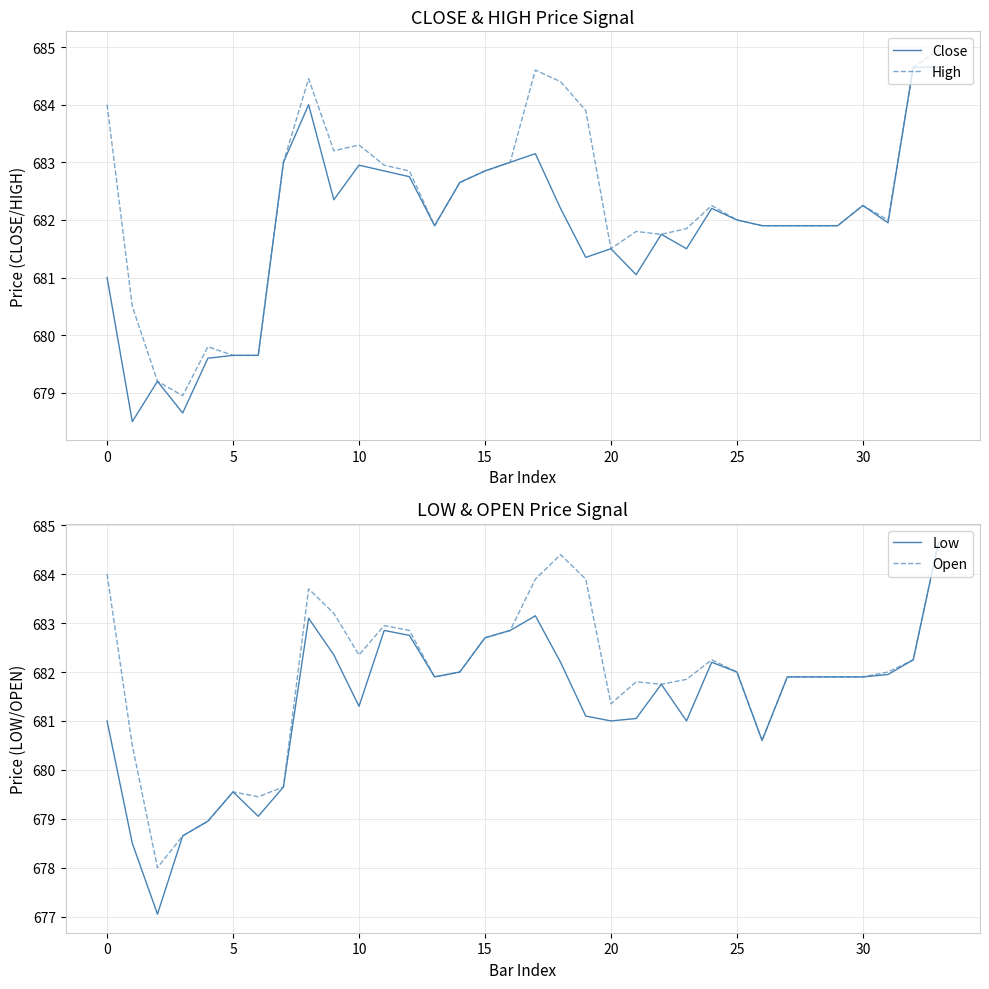

Which series changed the most between 13 and 32?

Close